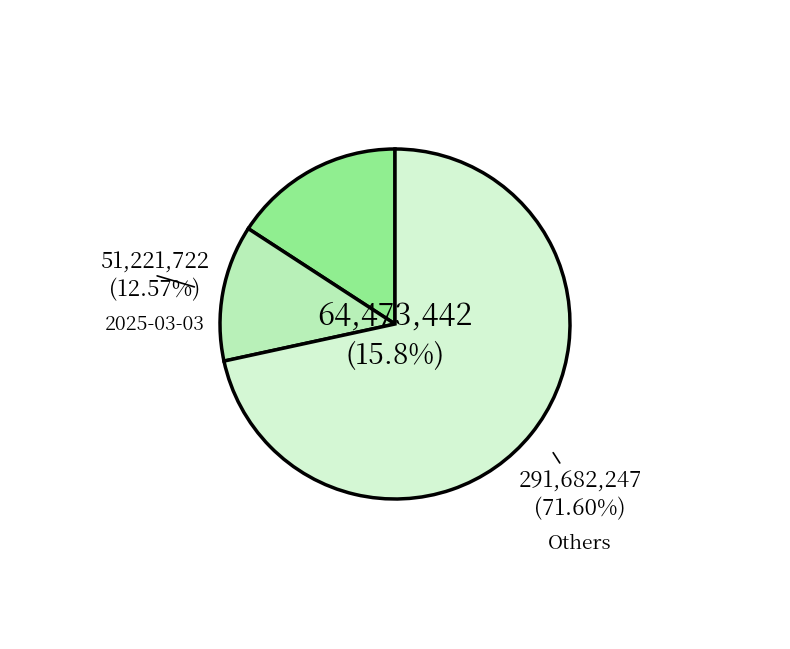

To the nearest percent, what percentage of the pie is 2025-03-03?

13%